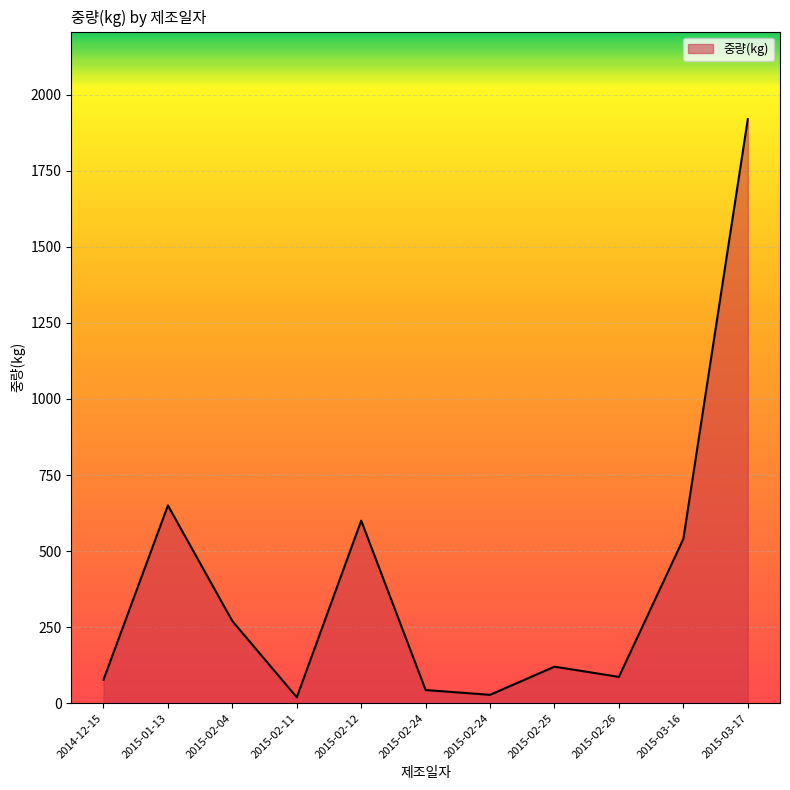

How many lines are shown in the chart?

1